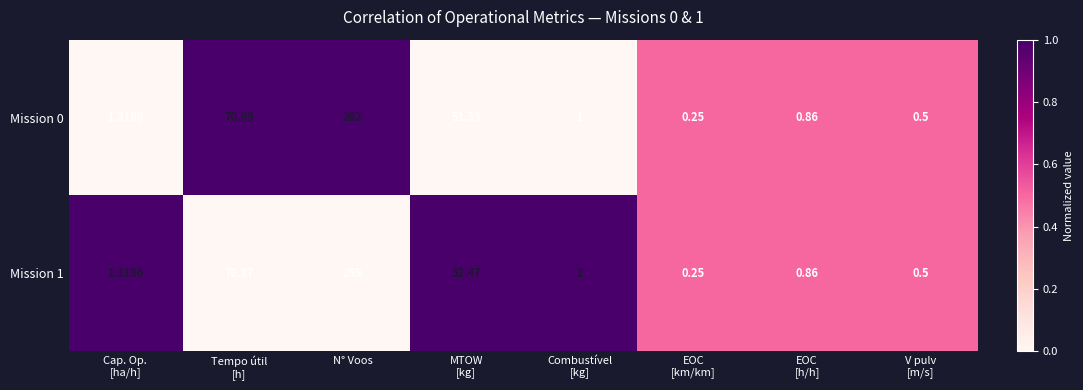

Which label corresponds to the largest value in the chart?

N° Voos